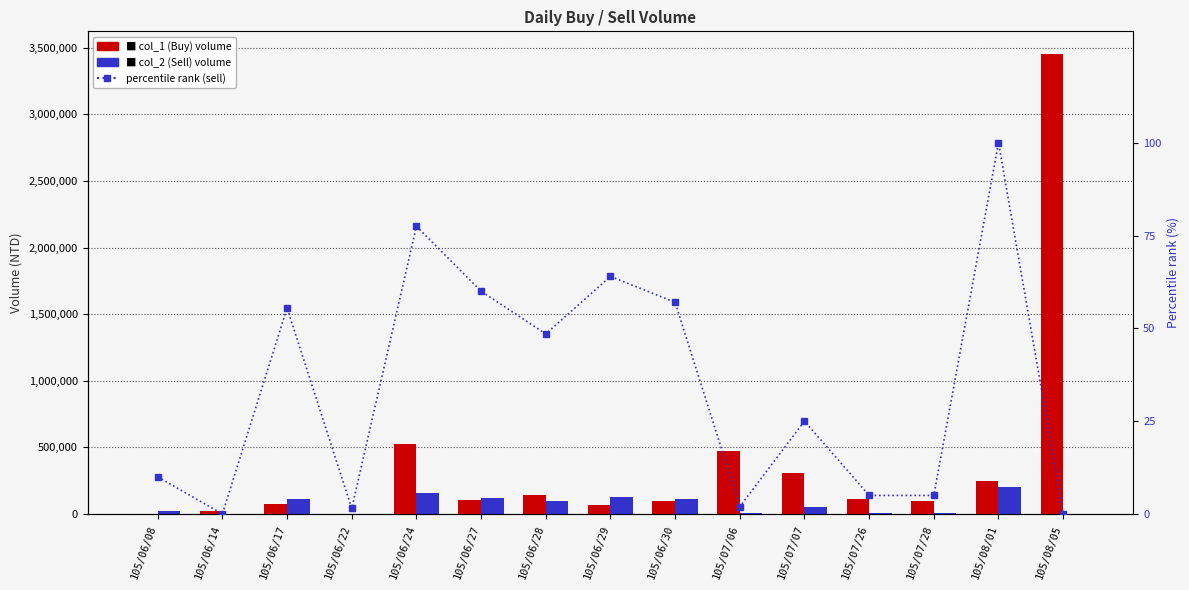

Where does the col_2 (Sell) series first go above 50000?

105/06/17